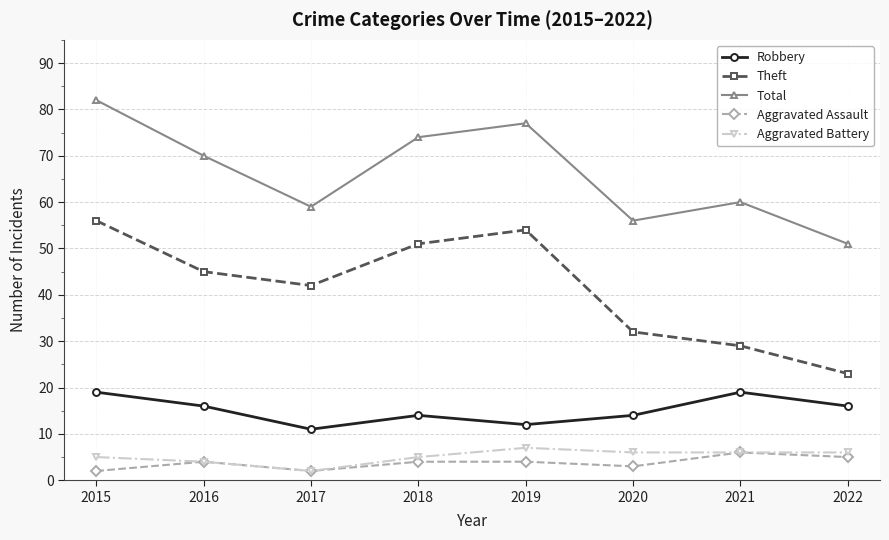

Which series changed the most between 2018 and 2022?

Theft